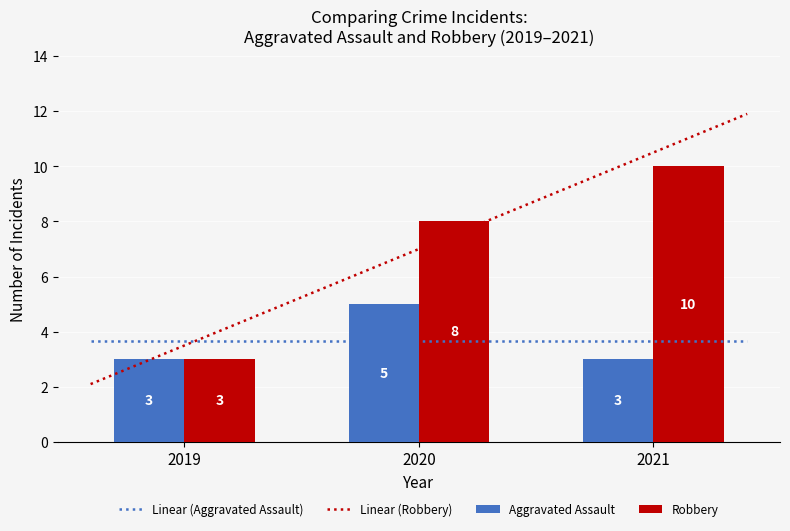

List the labels in order of Robbery value, largest first.

2021, 2020, 2019